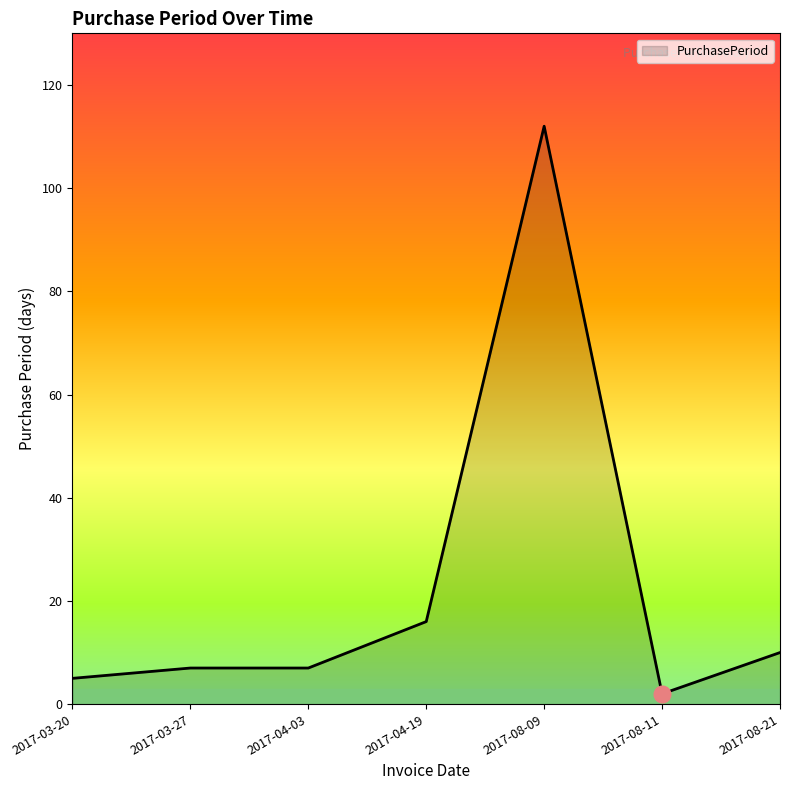

What is the approximate value at 2017-08-09?

112